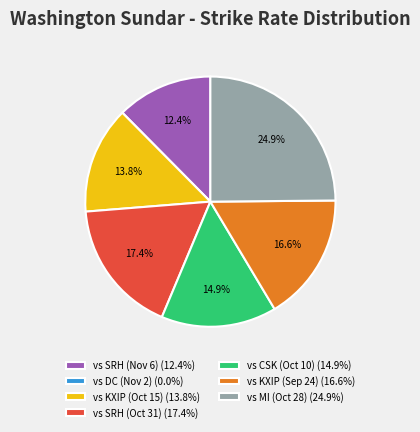

Does any single category account for the majority?

No